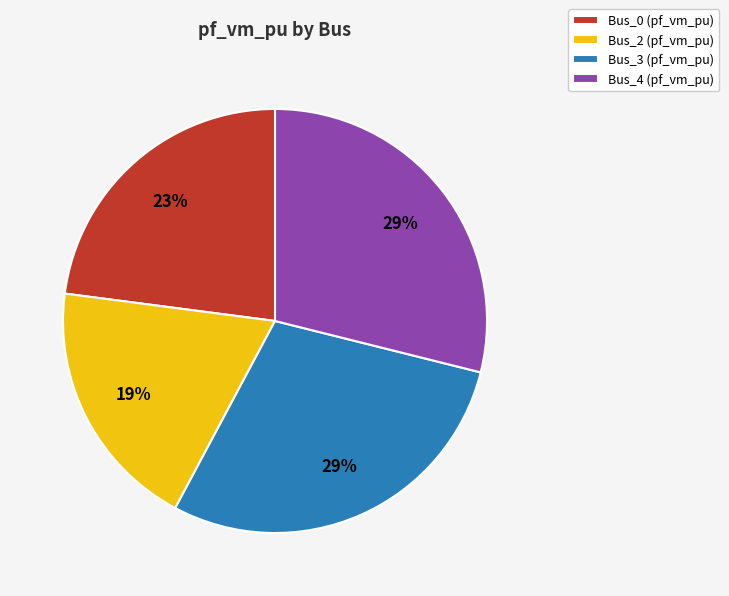

Between Bus_0 (pf_vm_pu) and Bus_4 (pf_vm_pu), which is larger?

Bus_4 (pf_vm_pu)